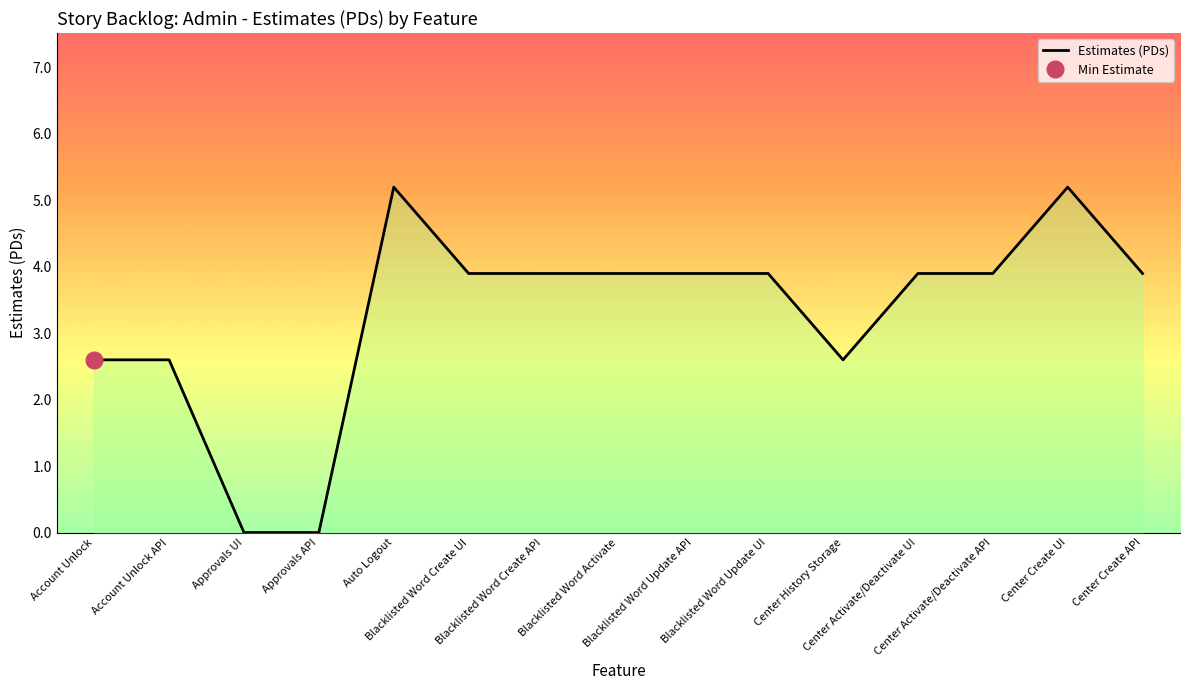

What is the label of the 12th point from the left?

Center Activate/Deactivate UI